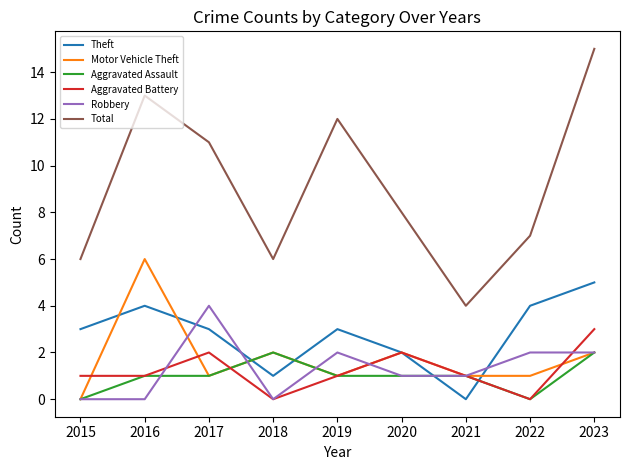

Reading left to right, list all the values displayed in this chart.

Theft: 3	4	3	1	3	2	0	4	5
Motor Vehicle Theft: 0	6	1	2	1	2	1	1	2
Aggravated Assault: 0	1	1	2	1	1	1	0	2
Aggravated Battery: 1	1	2	0	1	2	1	0	3
Robbery: 0	0	4	0	2	1	1	2	2
Total: 6	13	11	6	12	8	4	7	15